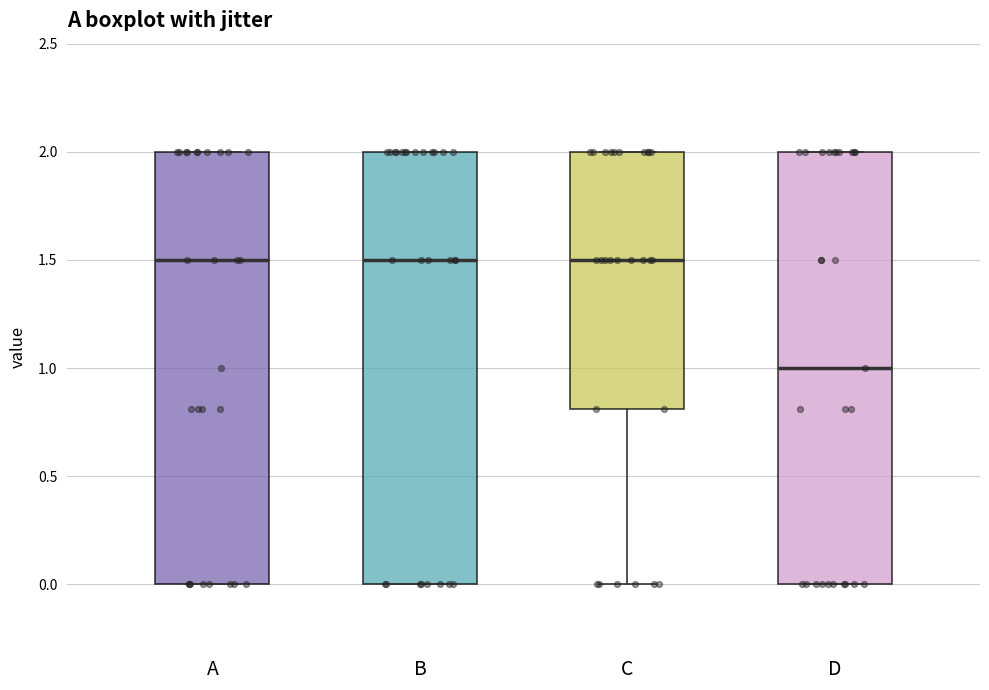

Where is the lower edge of the box for A on the y-axis? The values are not printed on the chart, so give them approximately, as read against the axis.

0.0